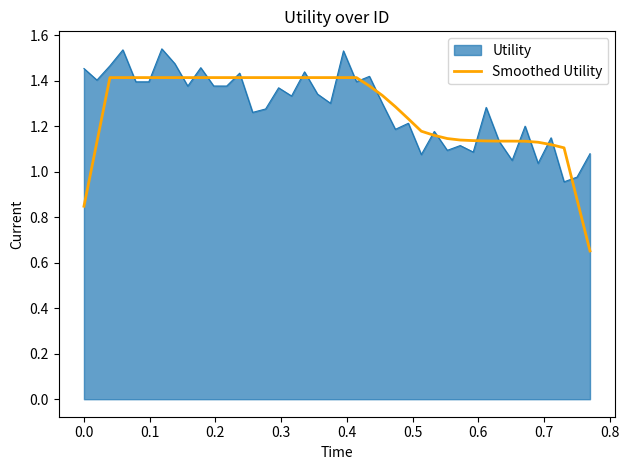

List the series in order of their peak value, lowest first.

Smoothed Utility, Utility